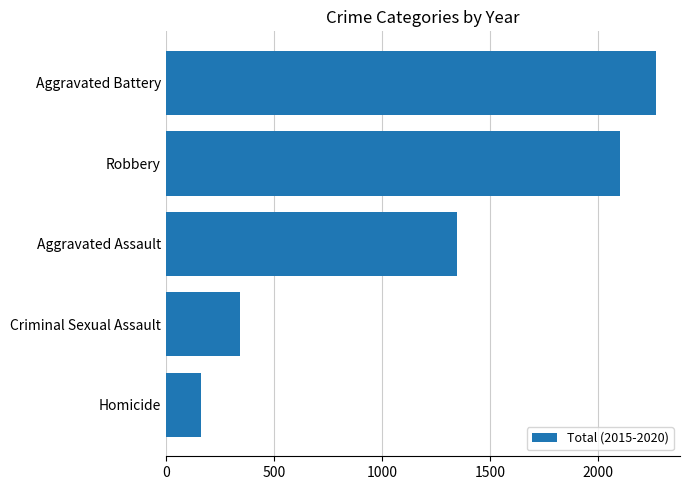

Which label corresponds to the largest value in the chart?

Aggravated Battery